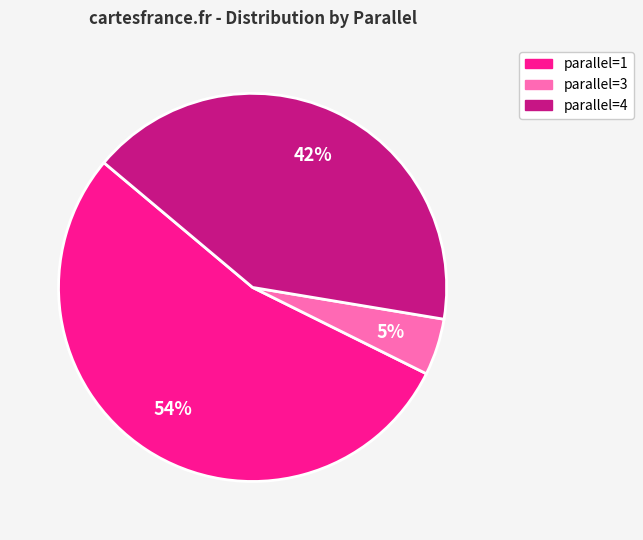

Is there any slice that represents more than half of the pie?

Yes